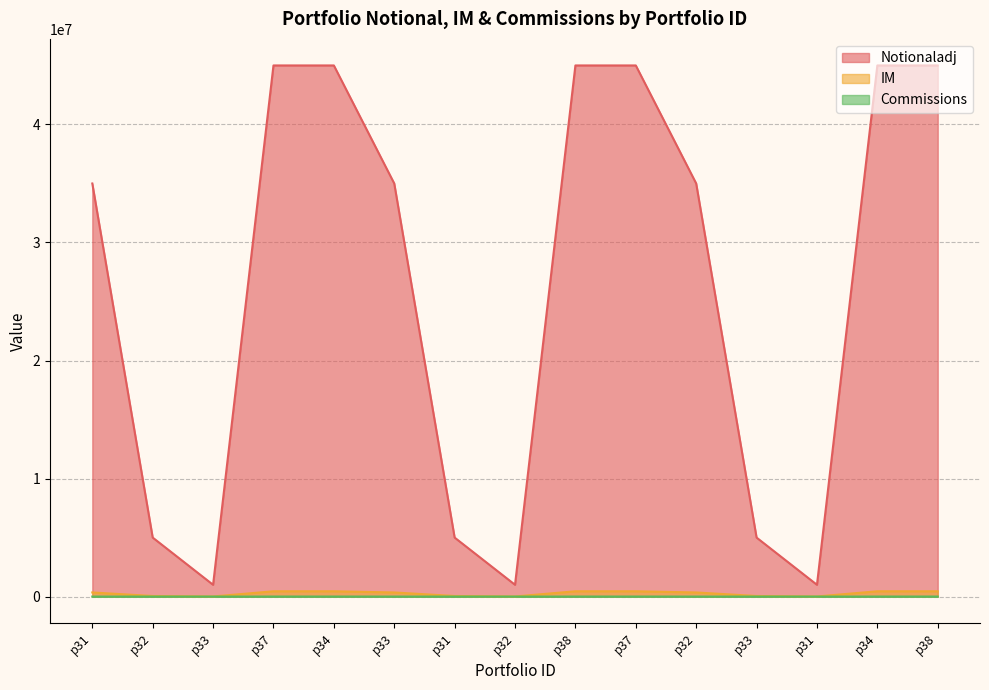

True or false: Notionaladj and Commissions cross at least once.

False